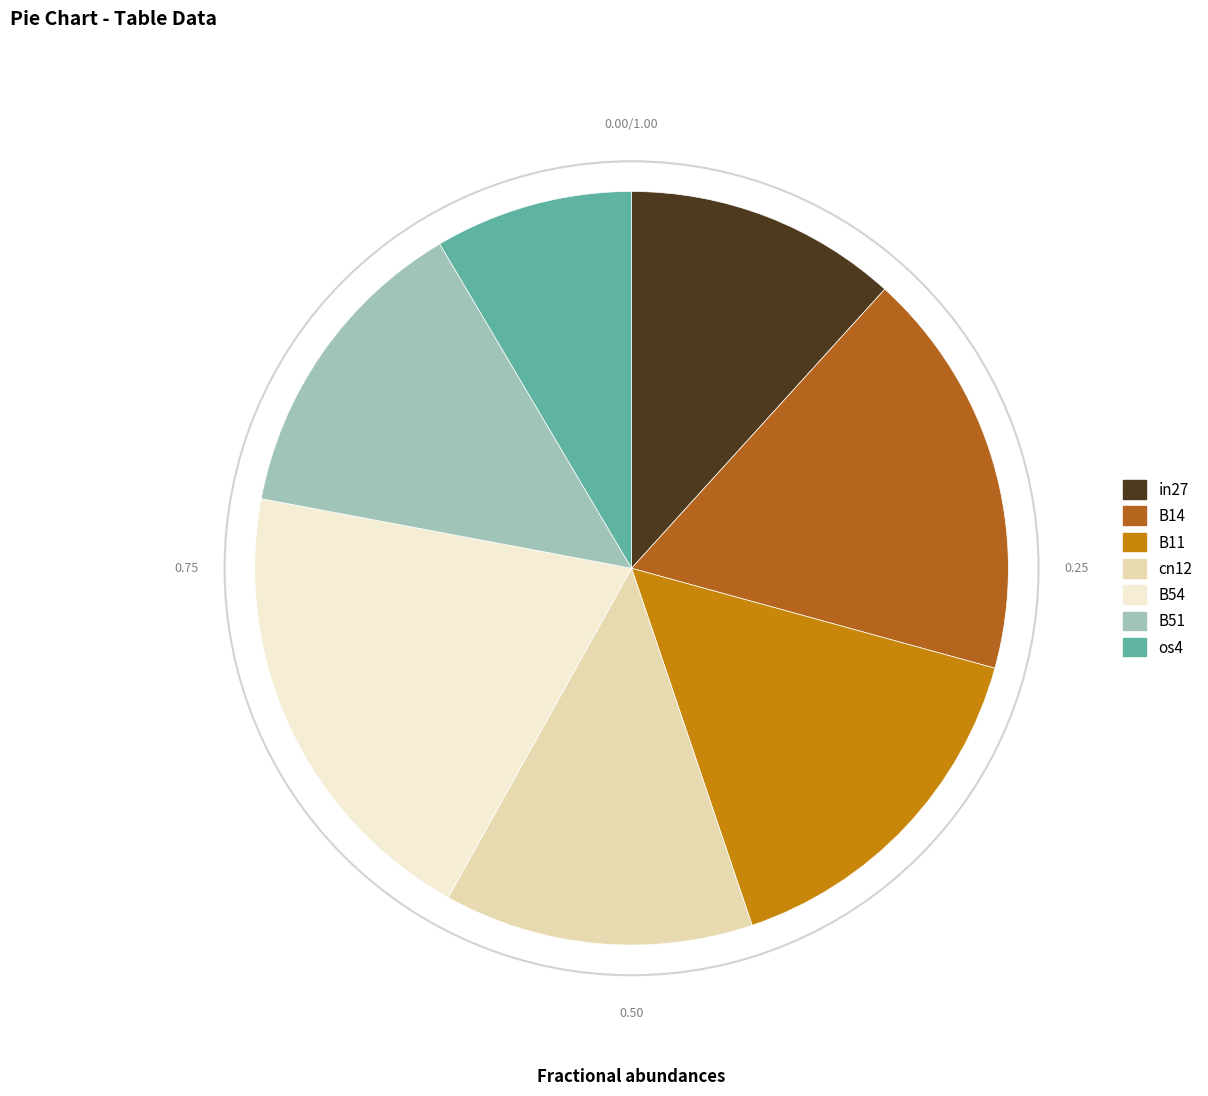

Is there a majority slice in this chart?

No